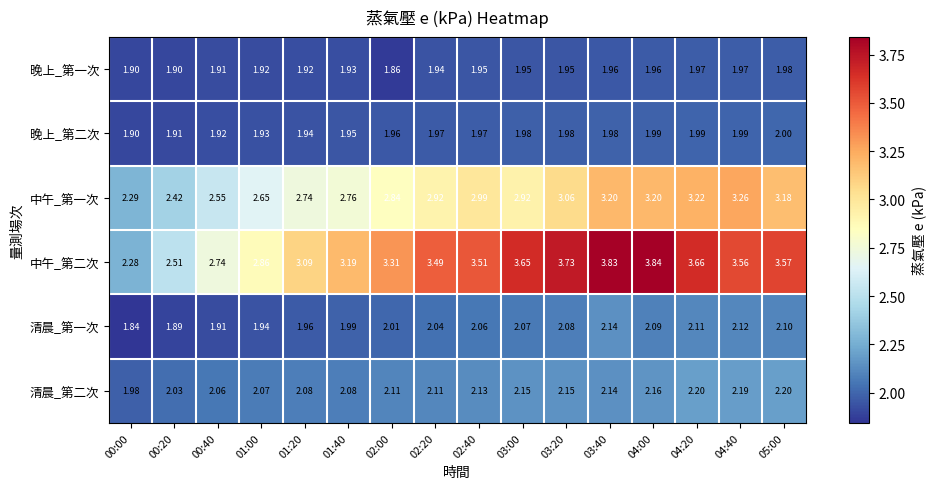

At which category is the sum across all series the highest?

03:40